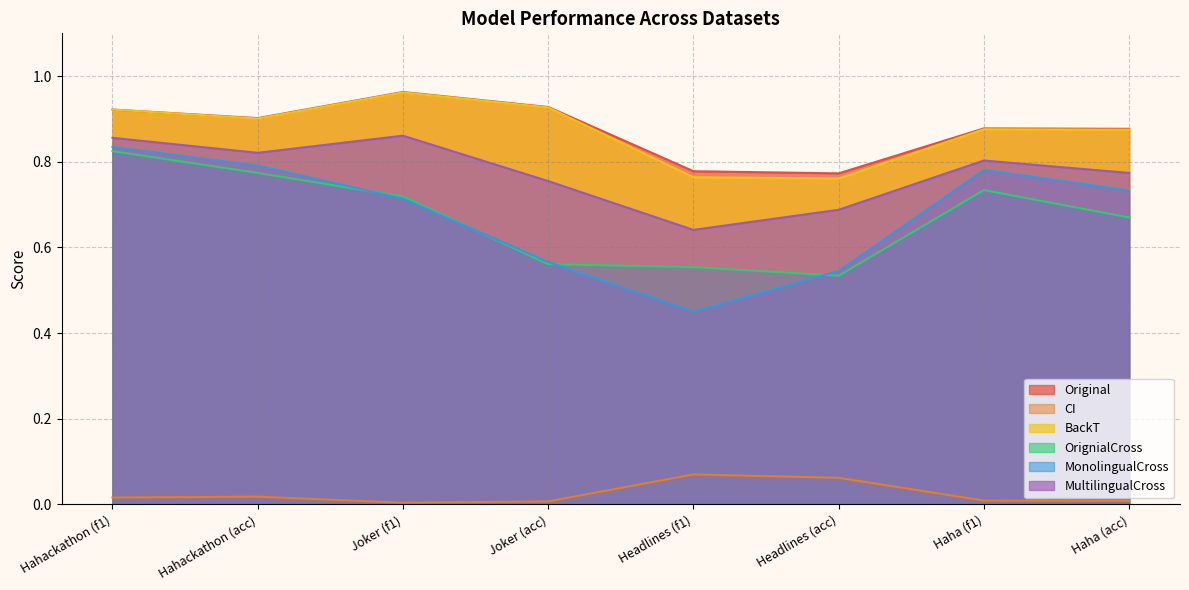

Count the MonolingualCross values in the range 0 to 1.

8